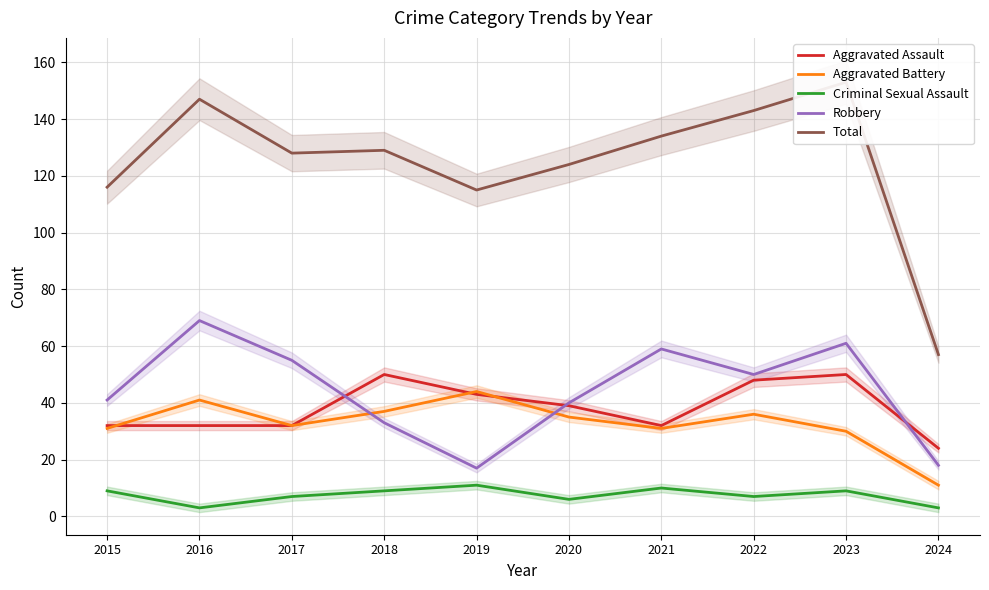

At which label does Aggravated Battery reach its peak?

2019